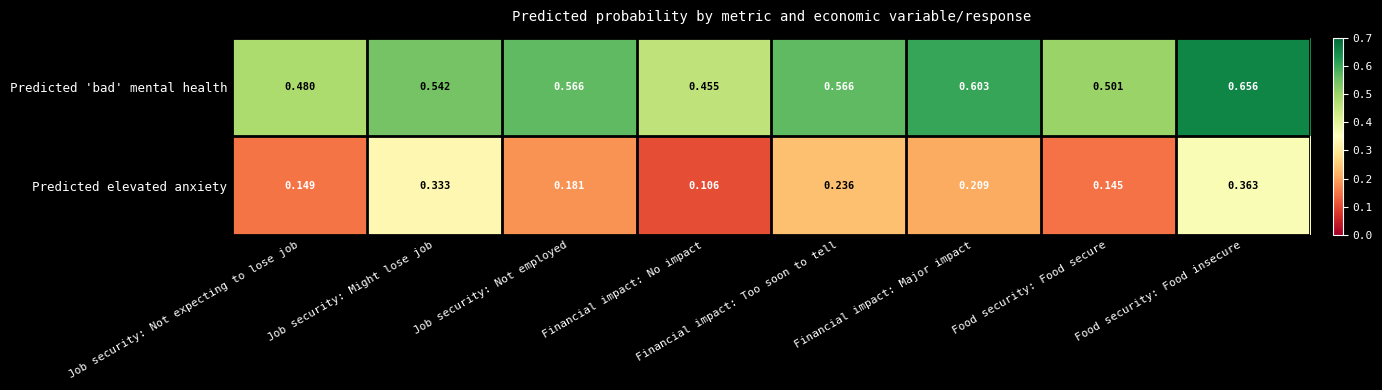

At which category is the sum across all series the highest?

Food security: Food insecure